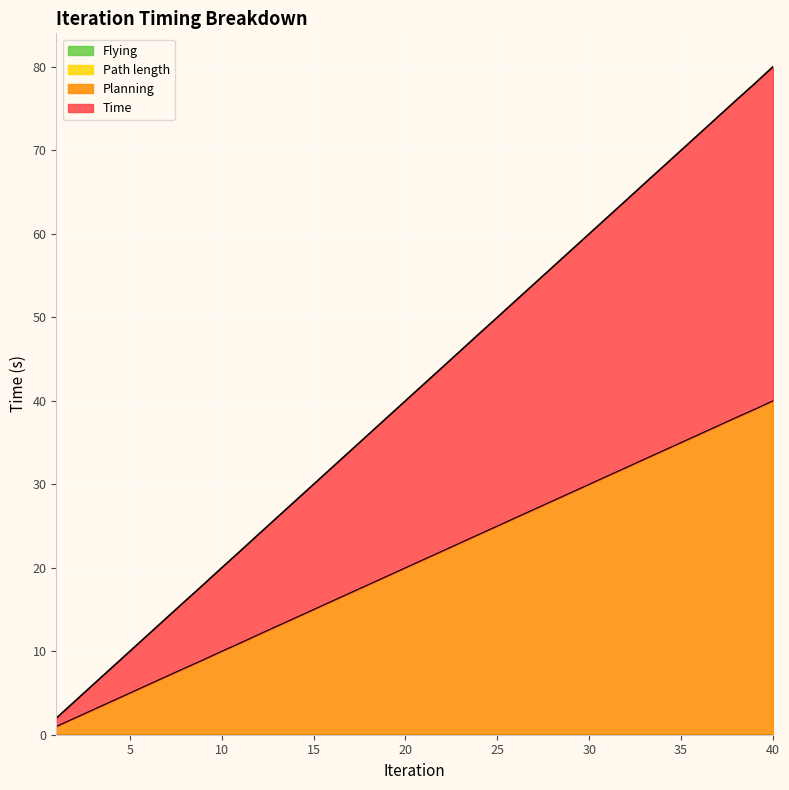

Between 27 and 29, which is larger?

29